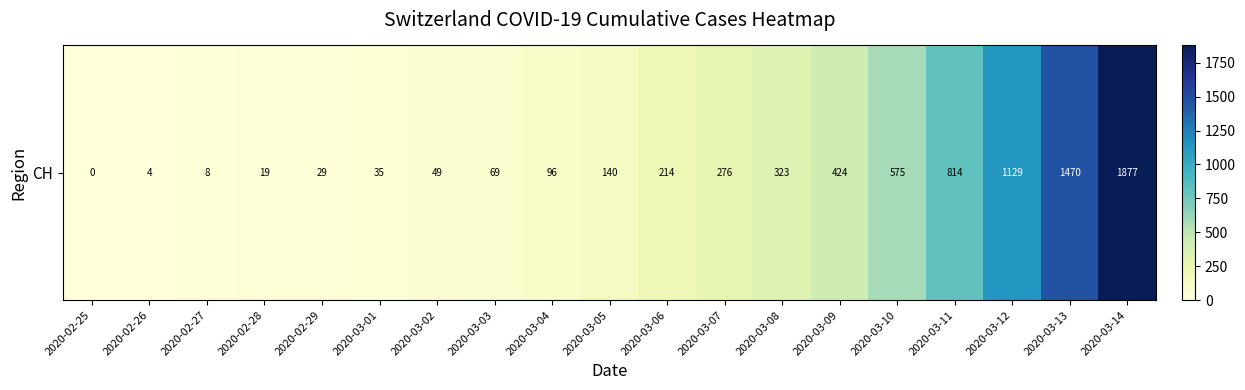

What is the change in value from 2020-03-02 to 2020-03-08?

+274